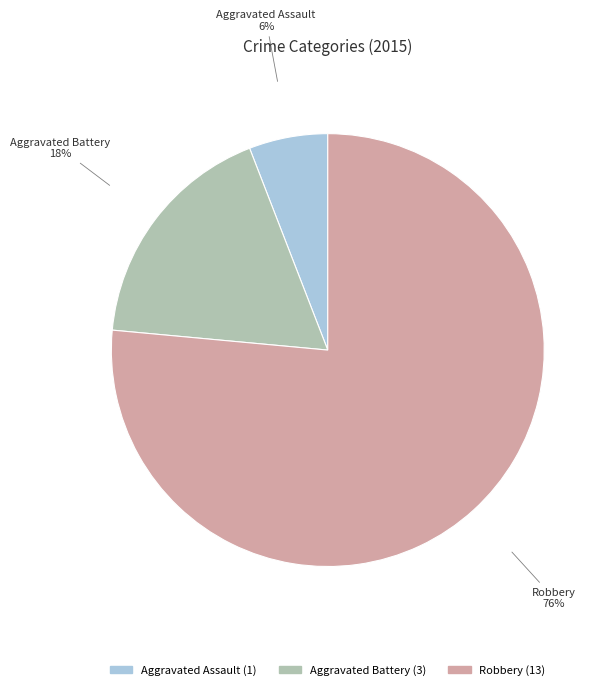

Which has a higher value, Aggravated Battery or Robbery?

Robbery